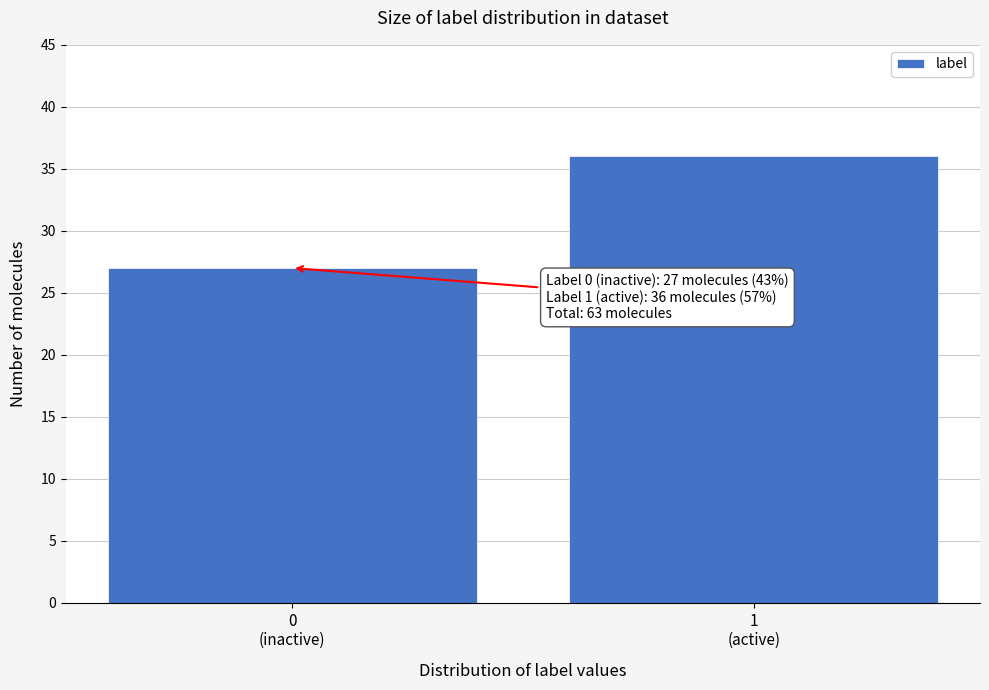

Reading left to right, what are all the values shown in this chart?

27	36